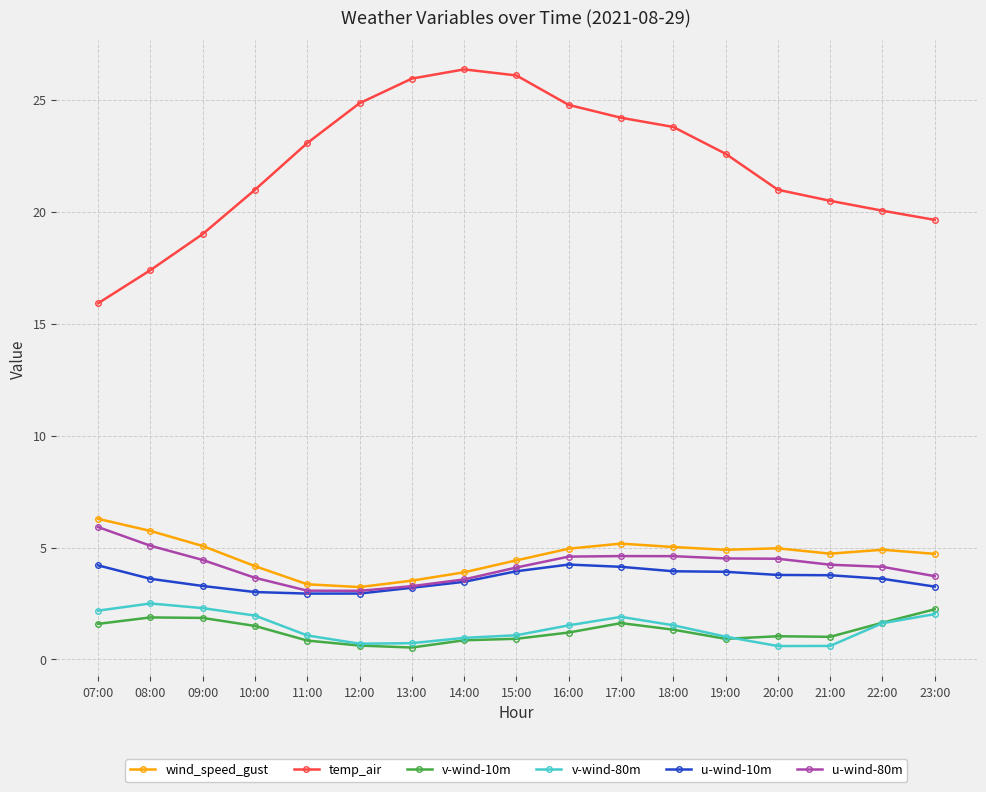

Is it true that v-wind-80m equals 2.0 at 10:00?

True